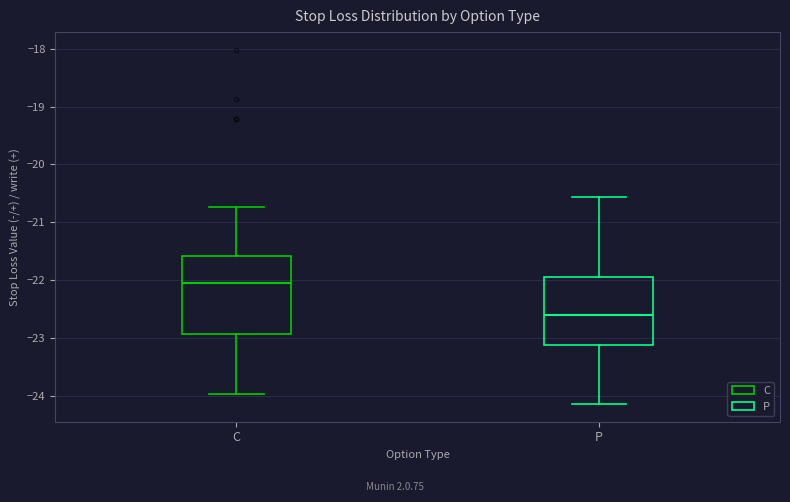

Comparing the boxes themselves (not the whiskers), which one is the tallest?

C